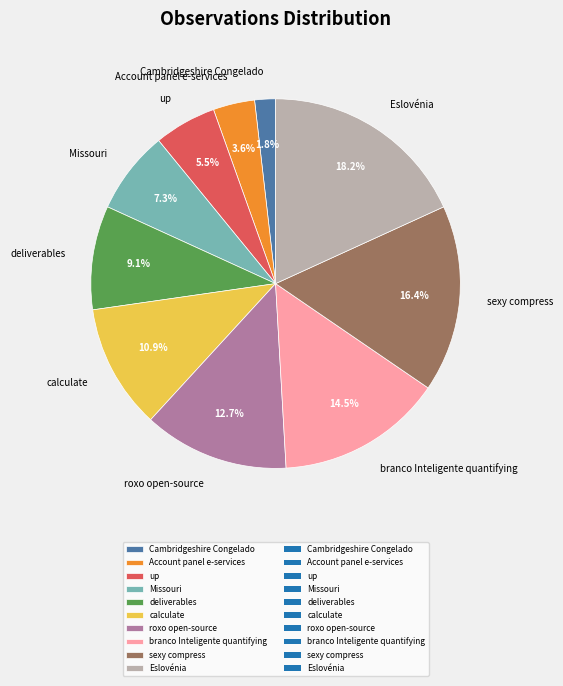

To the nearest percent, what is the combined percentage of Eslovénia and calculate?

29%